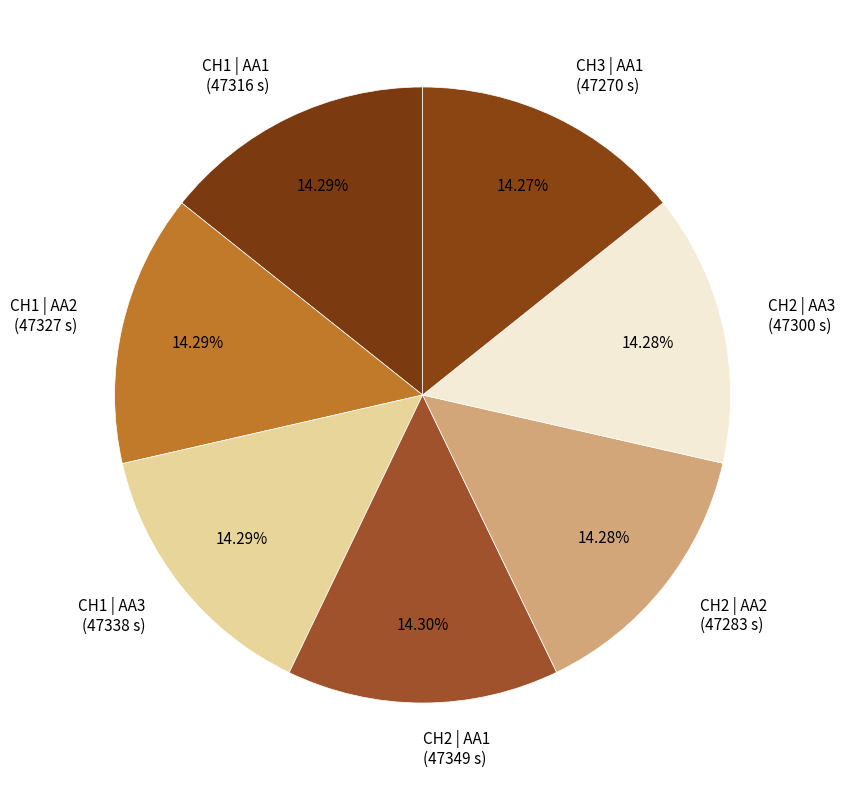

Is there any slice that represents more than half of the pie?

No